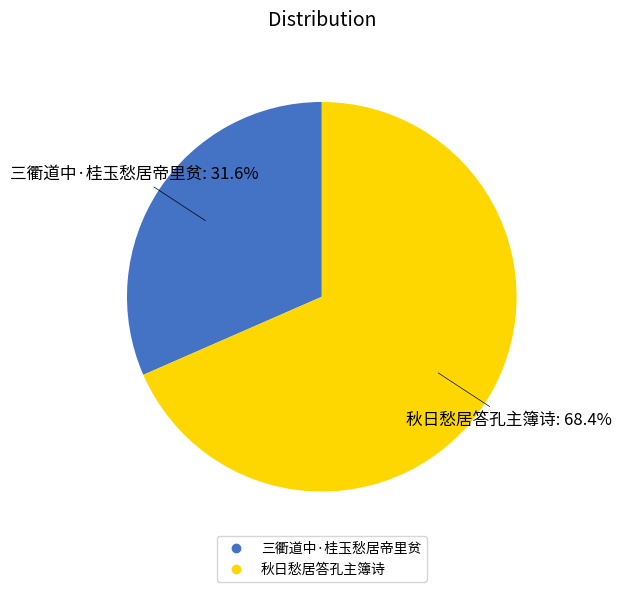

What percentage is NOT represented by 秋日愁居答孔主簿诗?

31.6%